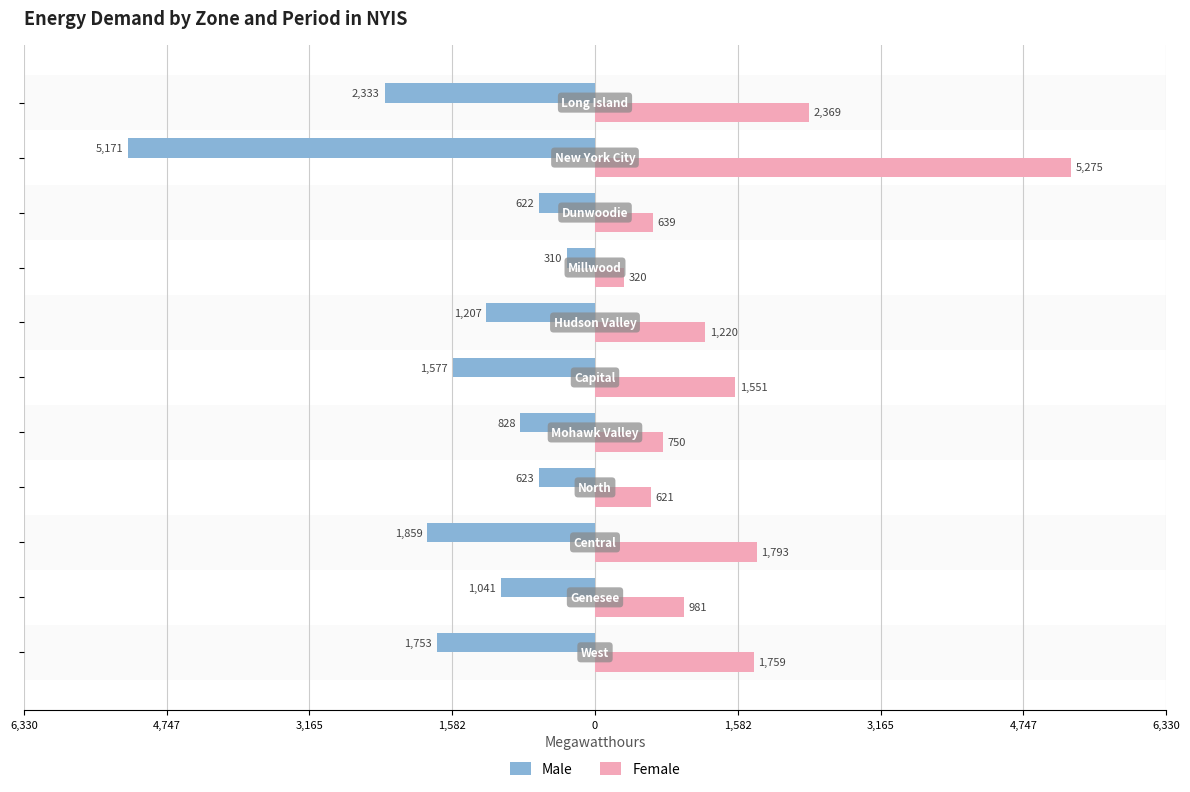

What are all the series names shown in the legend?

Male, Female